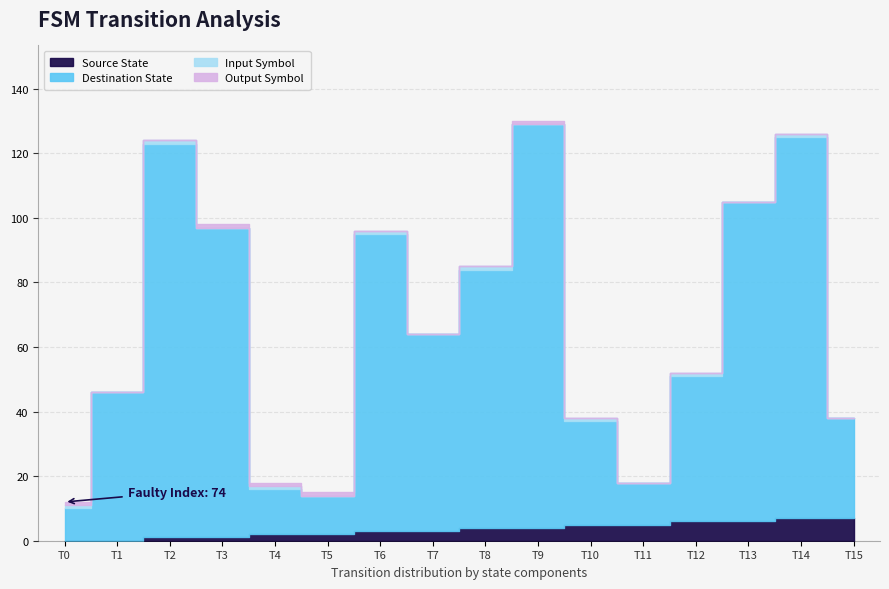

How many input_symbol_encoded values are between 0 and 1?

16